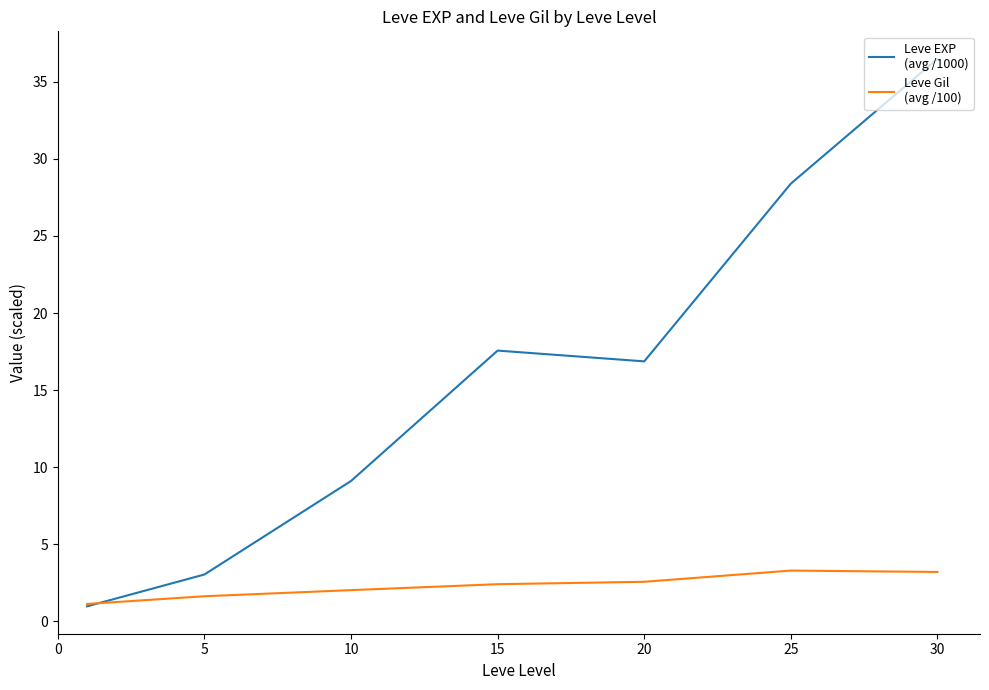

What is the greatest value displayed?

36.5